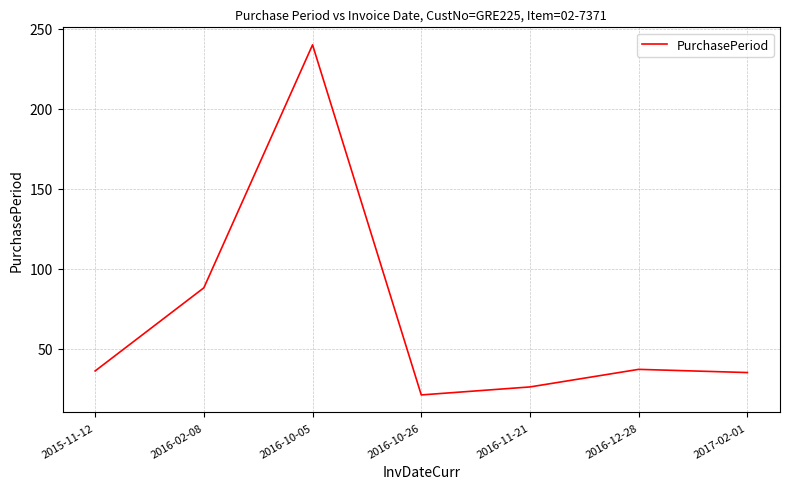

What is the difference between the maximum and minimum values?

219